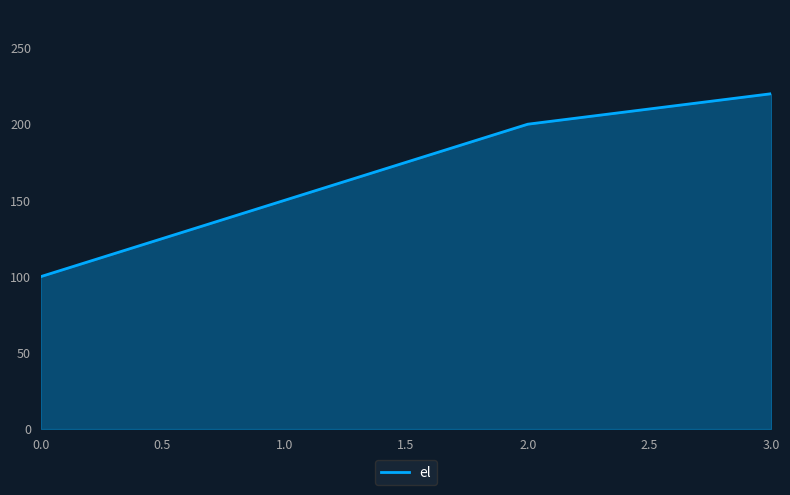

What position from the right is 0.0?

4